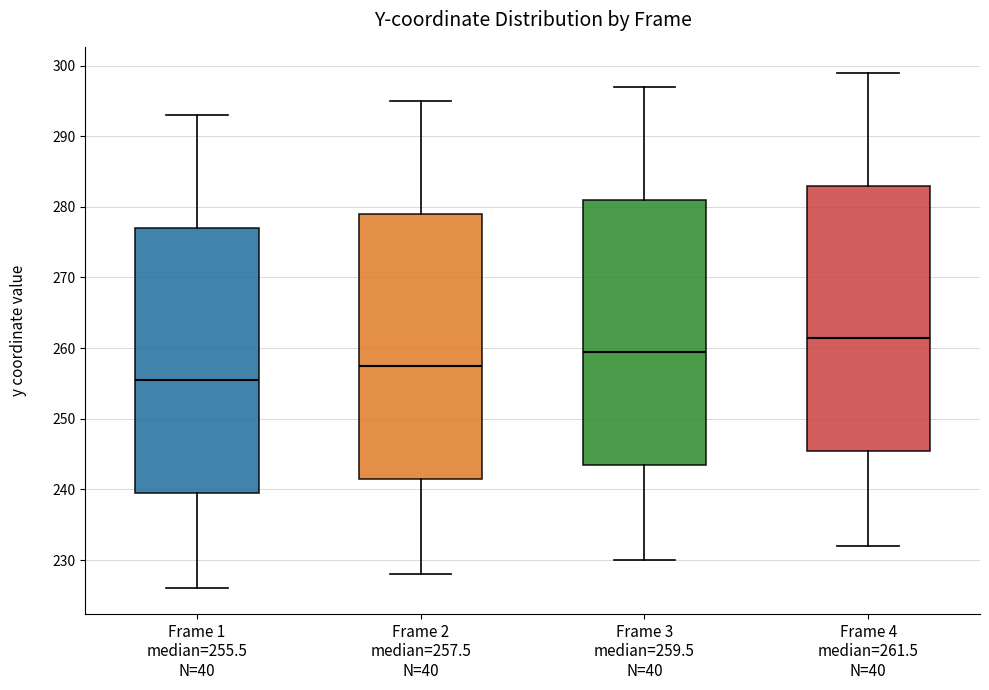

Which box has the highest median line?

Frame 4 median=261.5 N=40